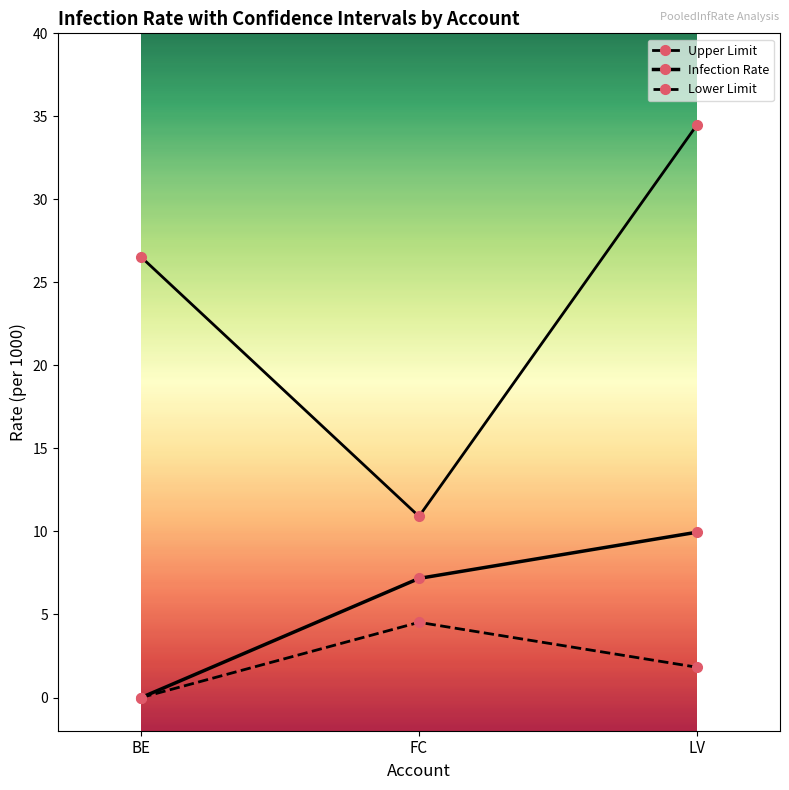

Is this an area chart (filled region under the line)?

No